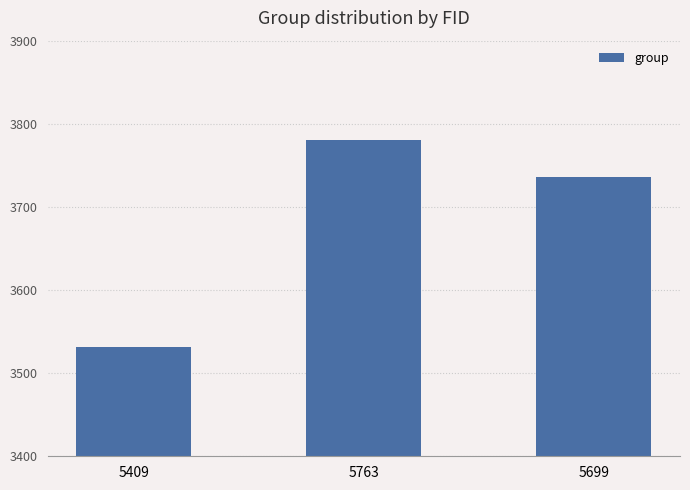

How many bars are there in total?

3